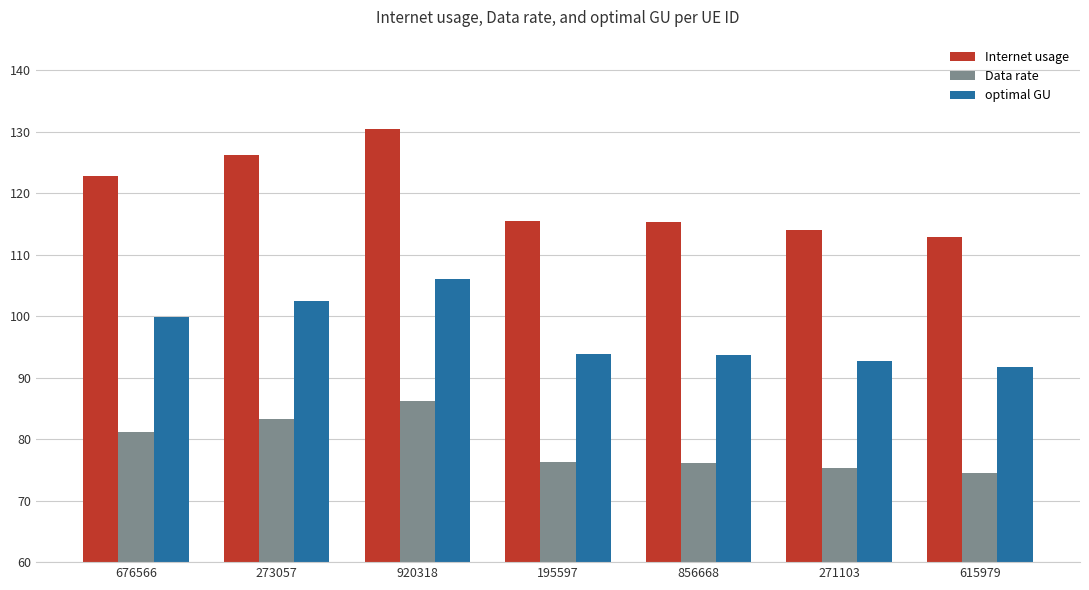

Is it true that Data rate equals 76.2 at 856668?

True